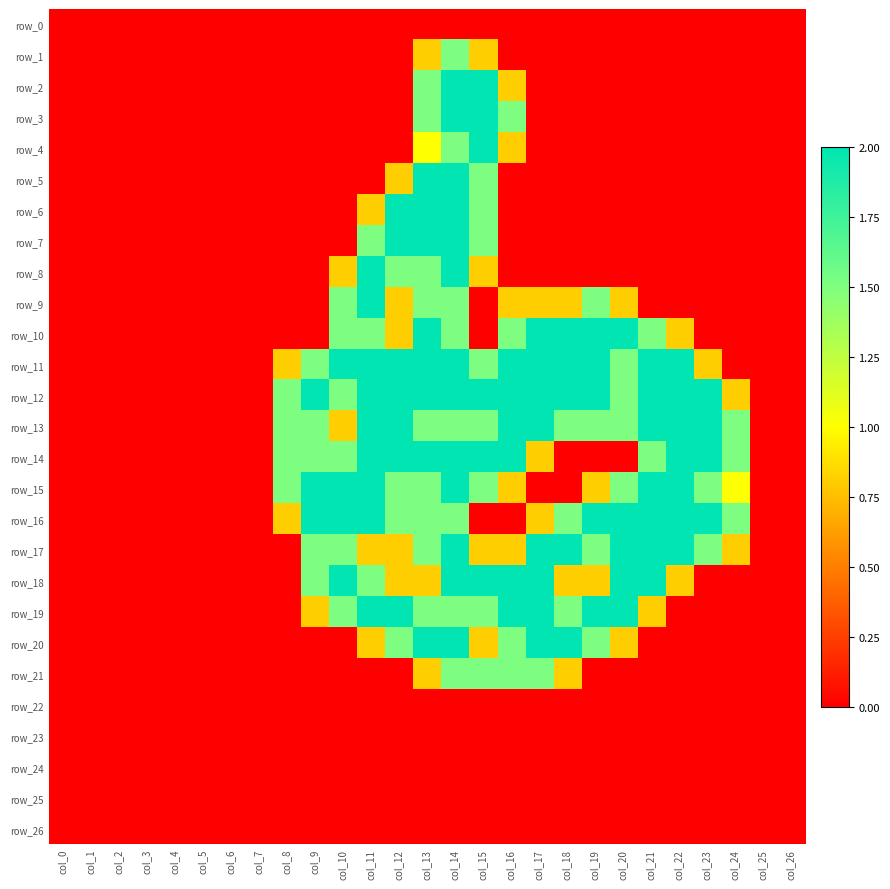

Reading left to right, list all the values displayed in this chart.

row_0: col_0=0.0	col_1=0.0	col_2=0.0	col_3=0.0	col_4=0.0	col_5=0.0	col_6=0.0	col_7=0.0	col_8=0.0	col_9=0.0	col_10=0.0	col_11=0.0	col_12=0.0	col_13=0.0	col_14=0.0	col_15=0.0	col_16=0.0	col_17=0.0	col_18=0.0	col_19=0.0	col_20=0.0	col_21=0.0	col_22=0.0	col_23=0.0	col_24=0.0	col_25=0.0	col_26=0.0
row_1: col_0=0.0	col_1=0.0	col_2=0.0	col_3=0.0	col_4=0.0	col_5=0.0	col_6=0.0	col_7=0.0	col_8=0.0	col_9=0.0	col_10=0.0	col_11=0.0	col_12=0.0	col_13=0.8	col_14=1.5	col_15=0.8	col_16=0.0	col_17=0.0	col_18=0.0	col_19=0.0	col_20=0.0	col_21=0.0	col_22=0.0	col_23=0.0	col_24=0.0	col_25=0.0	col_26=0.0
row_2: col_0=0.0	col_1=0.0	col_2=0.0	col_3=0.0	col_4=0.0	col_5=0.0	col_6=0.0	col_7=0.0	col_8=0.0	col_9=0.0	col_10=0.0	col_11=0.0	col_12=0.0	col_13=1.5	col_14=2.0	col_15=2.0	col_16=0.8	col_17=0.0	col_18=0.0	col_19=0.0	col_20=0.0	col_21=0.0	col_22=0.0	col_23=0.0	col_24=0.0	col_25=0.0	col_26=0.0
row_3: col_0=0.0	col_1=0.0	col_2=0.0	col_3=0.0	col_4=0.0	col_5=0.0	col_6=0.0	col_7=0.0	col_8=0.0	col_9=0.0	col_10=0.0	col_11=0.0	col_12=0.0	col_13=1.5	col_14=2.0	col_15=2.0	col_16=1.5	col_17=0.0	col_18=0.0	col_19=0.0	col_20=0.0	col_21=0.0	col_22=0.0	col_23=0.0	col_24=0.0	col_25=0.0	col_26=0.0
row_4: col_0=0.0	col_1=0.0	col_2=0.0	col_3=0.0	col_4=0.0	col_5=0.0	col_6=0.0	col_7=0.0	col_8=0.0	col_9=0.0	col_10=0.0	col_11=0.0	col_12=0.0	col_13=1.0	col_14=1.5	col_15=2.0	col_16=0.8	col_17=0.0	col_18=0.0	col_19=0.0	col_20=0.0	col_21=0.0	col_22=0.0	col_23=0.0	col_24=0.0	col_25=0.0	col_26=0.0
row_5: col_0=0.0	col_1=0.0	col_2=0.0	col_3=0.0	col_4=0.0	col_5=0.0	col_6=0.0	col_7=0.0	col_8=0.0	col_9=0.0	col_10=0.0	col_11=0.0	col_12=0.8	col_13=2.0	col_14=2.0	col_15=1.5	col_16=0.0	col_17=0.0	col_18=0.0	col_19=0.0	col_20=0.0	col_21=0.0	col_22=0.0	col_23=0.0	col_24=0.0	col_25=0.0	col_26=0.0
row_6: col_0=0.0	col_1=0.0	col_2=0.0	col_3=0.0	col_4=0.0	col_5=0.0	col_6=0.0	col_7=0.0	col_8=0.0	col_9=0.0	col_10=0.0	col_11=0.8	col_12=2.0	col_13=2.0	col_14=2.0	col_15=1.5	col_16=0.0	col_17=0.0	col_18=0.0	col_19=0.0	col_20=0.0	col_21=0.0	col_22=0.0	col_23=0.0	col_24=0.0	col_25=0.0	col_26=0.0
row_7: col_0=0.0	col_1=0.0	col_2=0.0	col_3=0.0	col_4=0.0	col_5=0.0	col_6=0.0	col_7=0.0	col_8=0.0	col_9=0.0	col_10=0.0	col_11=1.5	col_12=2.0	col_13=2.0	col_14=2.0	col_15=1.5	col_16=0.0	col_17=0.0	col_18=0.0	col_19=0.0	col_20=0.0	col_21=0.0	col_22=0.0	col_23=0.0	col_24=0.0	col_25=0.0	col_26=0.0
row_8: col_0=0.0	col_1=0.0	col_2=0.0	col_3=0.0	col_4=0.0	col_5=0.0	col_6=0.0	col_7=0.0	col_8=0.0	col_9=0.0	col_10=0.8	col_11=2.0	col_12=1.5	col_13=1.5	col_14=2.0	col_15=0.8	col_16=0.0	col_17=0.0	col_18=0.0	col_19=0.0	col_20=0.0	col_21=0.0	col_22=0.0	col_23=0.0	col_24=0.0	col_25=0.0	col_26=0.0
row_9: col_0=0.0	col_1=0.0	col_2=0.0	col_3=0.0	col_4=0.0	col_5=0.0	col_6=0.0	col_7=0.0	col_8=0.0	col_9=0.0	col_10=1.5	col_11=2.0	col_12=0.8	col_13=1.5	col_14=1.5	col_15=0.0	col_16=0.8	col_17=0.8	col_18=0.8	col_19=1.5	col_20=0.8	col_21=0.0	col_22=0.0	col_23=0.0	col_24=0.0	col_25=0.0	col_26=0.0
row_10: col_0=0.0	col_1=0.0	col_2=0.0	col_3=0.0	col_4=0.0	col_5=0.0	col_6=0.0	col_7=0.0	col_8=0.0	col_9=0.0	col_10=1.5	col_11=1.5	col_12=0.8	col_13=2.0	col_14=1.5	col_15=0.0	col_16=1.5	col_17=2.0	col_18=2.0	col_19=2.0	col_20=2.0	col_21=1.5	col_22=0.8	col_23=0.0	col_24=0.0	col_25=0.0	col_26=0.0
row_11: col_0=0.0	col_1=0.0	col_2=0.0	col_3=0.0	col_4=0.0	col_5=0.0	col_6=0.0	col_7=0.0	col_8=0.8	col_9=1.5	col_10=2.0	col_11=2.0	col_12=2.0	col_13=2.0	col_14=2.0	col_15=1.5	col_16=2.0	col_17=2.0	col_18=2.0	col_19=2.0	col_20=1.5	col_21=2.0	col_22=2.0	col_23=0.8	col_24=0.0	col_25=0.0	col_26=0.0
row_12: col_0=0.0	col_1=0.0	col_2=0.0	col_3=0.0	col_4=0.0	col_5=0.0	col_6=0.0	col_7=0.0	col_8=1.5	col_9=2.0	col_10=1.5	col_11=2.0	col_12=2.0	col_13=2.0	col_14=2.0	col_15=2.0	col_16=2.0	col_17=2.0	col_18=2.0	col_19=2.0	col_20=1.5	col_21=2.0	col_22=2.0	col_23=2.0	col_24=0.8	col_25=0.0	col_26=0.0
row_13: col_0=0.0	col_1=0.0	col_2=0.0	col_3=0.0	col_4=0.0	col_5=0.0	col_6=0.0	col_7=0.0	col_8=1.5	col_9=1.5	col_10=0.8	col_11=2.0	col_12=2.0	col_13=1.5	col_14=1.5	col_15=1.5	col_16=2.0	col_17=2.0	col_18=1.5	col_19=1.5	col_20=1.5	col_21=2.0	col_22=2.0	col_23=2.0	col_24=1.5	col_25=0.0	col_26=0.0
row_14: col_0=0.0	col_1=0.0	col_2=0.0	col_3=0.0	col_4=0.0	col_5=0.0	col_6=0.0	col_7=0.0	col_8=1.5	col_9=1.5	col_10=1.5	col_11=2.0	col_12=2.0	col_13=2.0	col_14=2.0	col_15=2.0	col_16=2.0	col_17=0.8	col_18=0.0	col_19=0.0	col_20=0.0	col_21=1.5	col_22=2.0	col_23=2.0	col_24=1.5	col_25=0.0	col_26=0.0
row_15: col_0=0.0	col_1=0.0	col_2=0.0	col_3=0.0	col_4=0.0	col_5=0.0	col_6=0.0	col_7=0.0	col_8=1.5	col_9=2.0	col_10=2.0	col_11=2.0	col_12=1.5	col_13=1.5	col_14=2.0	col_15=1.5	col_16=0.8	col_17=0.0	col_18=0.0	col_19=0.8	col_20=1.5	col_21=2.0	col_22=2.0	col_23=1.5	col_24=1.0	col_25=0.0	col_26=0.0
row_16: col_0=0.0	col_1=0.0	col_2=0.0	col_3=0.0	col_4=0.0	col_5=0.0	col_6=0.0	col_7=0.0	col_8=0.8	col_9=2.0	col_10=2.0	col_11=2.0	col_12=1.5	col_13=1.5	col_14=1.5	col_15=0.0	col_16=0.0	col_17=0.8	col_18=1.5	col_19=2.0	col_20=2.0	col_21=2.0	col_22=2.0	col_23=2.0	col_24=1.5	col_25=0.0	col_26=0.0
row_17: col_0=0.0	col_1=0.0	col_2=0.0	col_3=0.0	col_4=0.0	col_5=0.0	col_6=0.0	col_7=0.0	col_8=0.0	col_9=1.5	col_10=1.5	col_11=0.8	col_12=0.8	col_13=1.5	col_14=2.0	col_15=0.8	col_16=0.8	col_17=2.0	col_18=2.0	col_19=1.5	col_20=2.0	col_21=2.0	col_22=2.0	col_23=1.5	col_24=0.8	col_25=0.0	col_26=0.0
row_18: col_0=0.0	col_1=0.0	col_2=0.0	col_3=0.0	col_4=0.0	col_5=0.0	col_6=0.0	col_7=0.0	col_8=0.0	col_9=1.5	col_10=2.0	col_11=1.5	col_12=0.8	col_13=0.8	col_14=2.0	col_15=2.0	col_16=2.0	col_17=2.0	col_18=0.8	col_19=0.8	col_20=2.0	col_21=2.0	col_22=0.8	col_23=0.0	col_24=0.0	col_25=0.0	col_26=0.0
row_19: col_0=0.0	col_1=0.0	col_2=0.0	col_3=0.0	col_4=0.0	col_5=0.0	col_6=0.0	col_7=0.0	col_8=0.0	col_9=0.8	col_10=1.5	col_11=2.0	col_12=2.0	col_13=1.5	col_14=1.5	col_15=1.5	col_16=2.0	col_17=2.0	col_18=1.5	col_19=2.0	col_20=2.0	col_21=0.8	col_22=0.0	col_23=0.0	col_24=0.0	col_25=0.0	col_26=0.0
row_20: col_0=0.0	col_1=0.0	col_2=0.0	col_3=0.0	col_4=0.0	col_5=0.0	col_6=0.0	col_7=0.0	col_8=0.0	col_9=0.0	col_10=0.0	col_11=0.8	col_12=1.5	col_13=2.0	col_14=2.0	col_15=0.8	col_16=1.5	col_17=2.0	col_18=2.0	col_19=1.5	col_20=0.8	col_21=0.0	col_22=0.0	col_23=0.0	col_24=0.0	col_25=0.0	col_26=0.0
row_21: col_0=0.0	col_1=0.0	col_2=0.0	col_3=0.0	col_4=0.0	col_5=0.0	col_6=0.0	col_7=0.0	col_8=0.0	col_9=0.0	col_10=0.0	col_11=0.0	col_12=0.0	col_13=0.8	col_14=1.5	col_15=1.5	col_16=1.5	col_17=1.5	col_18=0.8	col_19=0.0	col_20=0.0	col_21=0.0	col_22=0.0	col_23=0.0	col_24=0.0	col_25=0.0	col_26=0.0
row_22: col_0=0.0	col_1=0.0	col_2=0.0	col_3=0.0	col_4=0.0	col_5=0.0	col_6=0.0	col_7=0.0	col_8=0.0	col_9=0.0	col_10=0.0	col_11=0.0	col_12=0.0	col_13=0.0	col_14=0.0	col_15=0.0	col_16=0.0	col_17=0.0	col_18=0.0	col_19=0.0	col_20=0.0	col_21=0.0	col_22=0.0	col_23=0.0	col_24=0.0	col_25=0.0	col_26=0.0
row_23: col_0=0.0	col_1=0.0	col_2=0.0	col_3=0.0	col_4=0.0	col_5=0.0	col_6=0.0	col_7=0.0	col_8=0.0	col_9=0.0	col_10=0.0	col_11=0.0	col_12=0.0	col_13=0.0	col_14=0.0	col_15=0.0	col_16=0.0	col_17=0.0	col_18=0.0	col_19=0.0	col_20=0.0	col_21=0.0	col_22=0.0	col_23=0.0	col_24=0.0	col_25=0.0	col_26=0.0
row_24: col_0=0.0	col_1=0.0	col_2=0.0	col_3=0.0	col_4=0.0	col_5=0.0	col_6=0.0	col_7=0.0	col_8=0.0	col_9=0.0	col_10=0.0	col_11=0.0	col_12=0.0	col_13=0.0	col_14=0.0	col_15=0.0	col_16=0.0	col_17=0.0	col_18=0.0	col_19=0.0	col_20=0.0	col_21=0.0	col_22=0.0	col_23=0.0	col_24=0.0	col_25=0.0	col_26=0.0
row_25: col_0=0.0	col_1=0.0	col_2=0.0	col_3=0.0	col_4=0.0	col_5=0.0	col_6=0.0	col_7=0.0	col_8=0.0	col_9=0.0	col_10=0.0	col_11=0.0	col_12=0.0	col_13=0.0	col_14=0.0	col_15=0.0	col_16=0.0	col_17=0.0	col_18=0.0	col_19=0.0	col_20=0.0	col_21=0.0	col_22=0.0	col_23=0.0	col_24=0.0	col_25=0.0	col_26=0.0
row_26: col_0=0.0	col_1=0.0	col_2=0.0	col_3=0.0	col_4=0.0	col_5=0.0	col_6=0.0	col_7=0.0	col_8=0.0	col_9=0.0	col_10=0.0	col_11=0.0	col_12=0.0	col_13=0.0	col_14=0.0	col_15=0.0	col_16=0.0	col_17=0.0	col_18=0.0	col_19=0.0	col_20=0.0	col_21=0.0	col_22=0.0	col_23=0.0	col_24=0.0	col_25=0.0	col_26=0.0